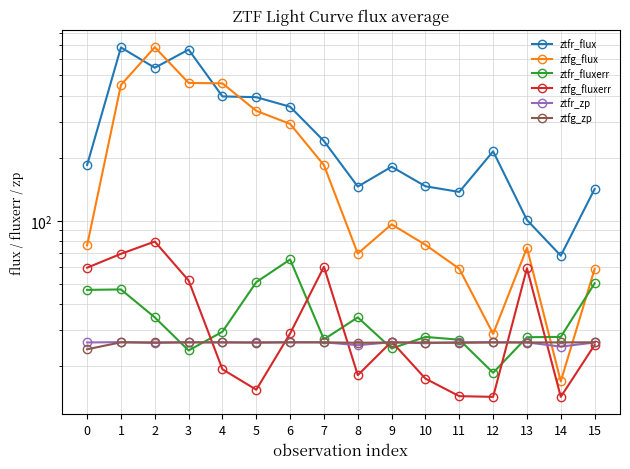

Which label corresponds to the largest value in the chart?

2